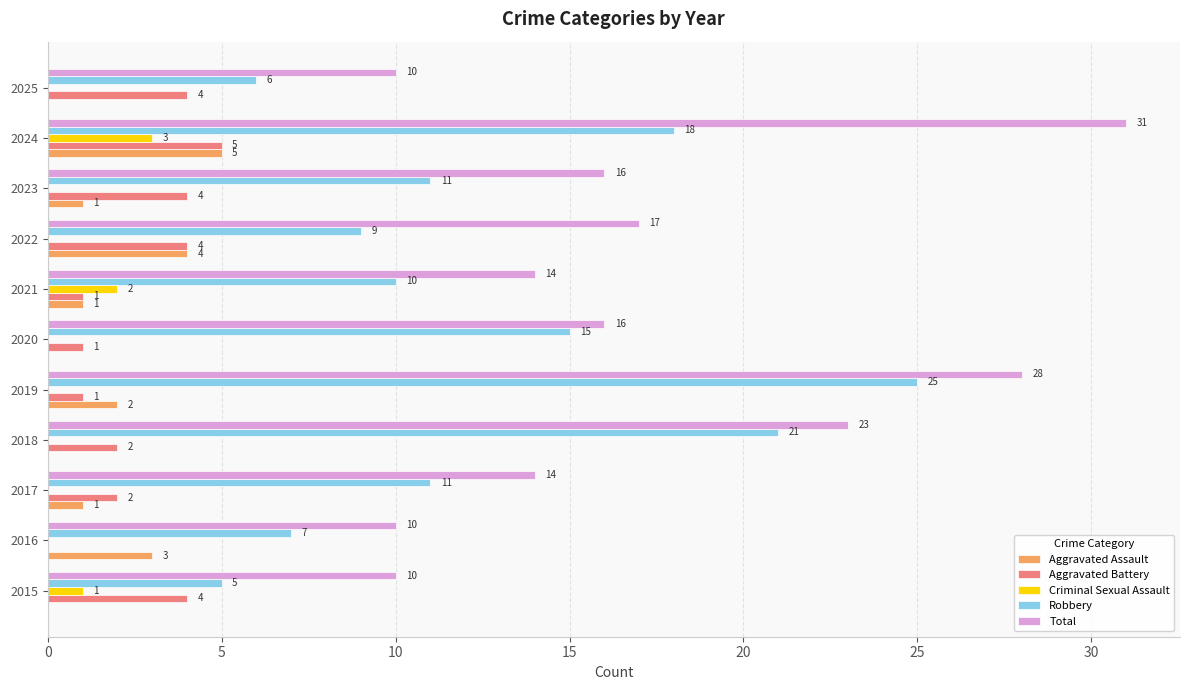

Is the value of Criminal Sexual Assault at 2021 greater than the value of Aggravated Battery at 2025?

No